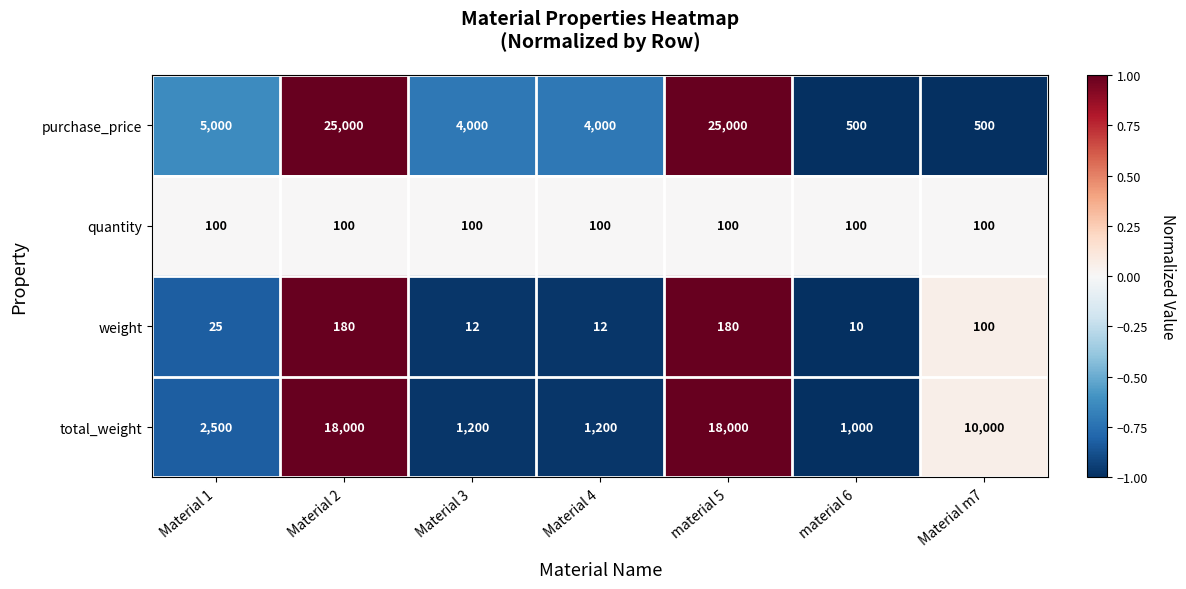

How many data points in total_weight are less than 2500?

3